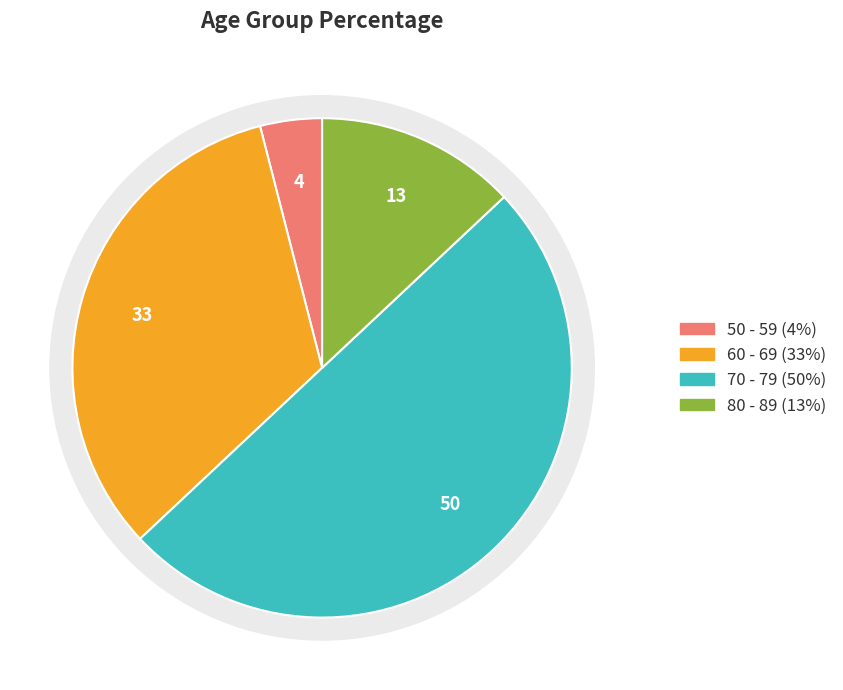

To the nearest percent, what percentage of the pie is 80 - 89?

13%